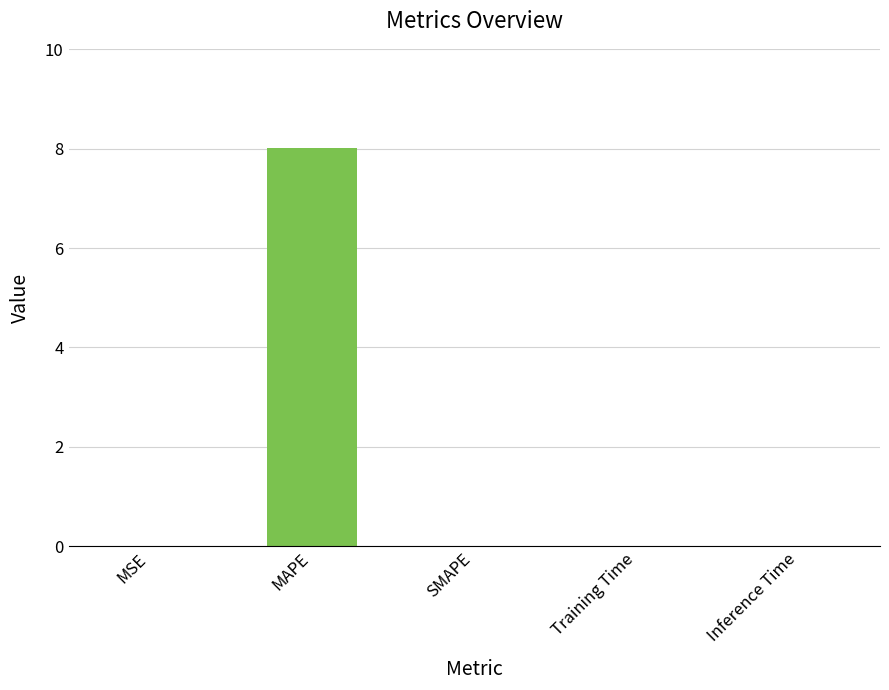

What is the change in value from MSE to MAPE?

+8.0